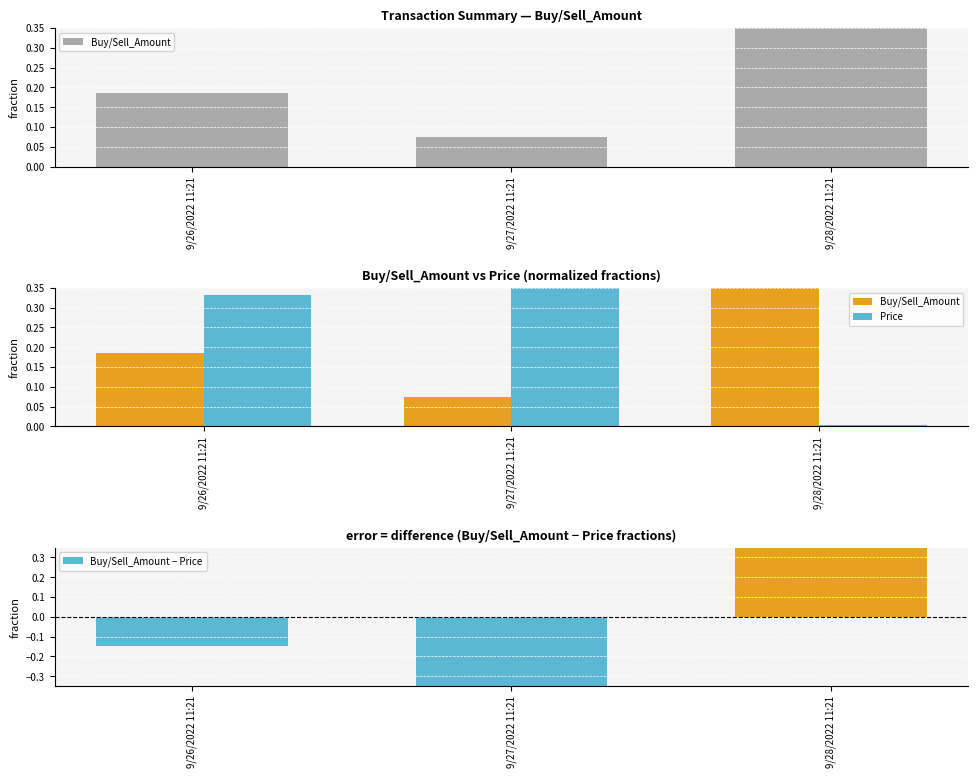

What is the difference between the maximum and second lowest values in the Price series?

0.3